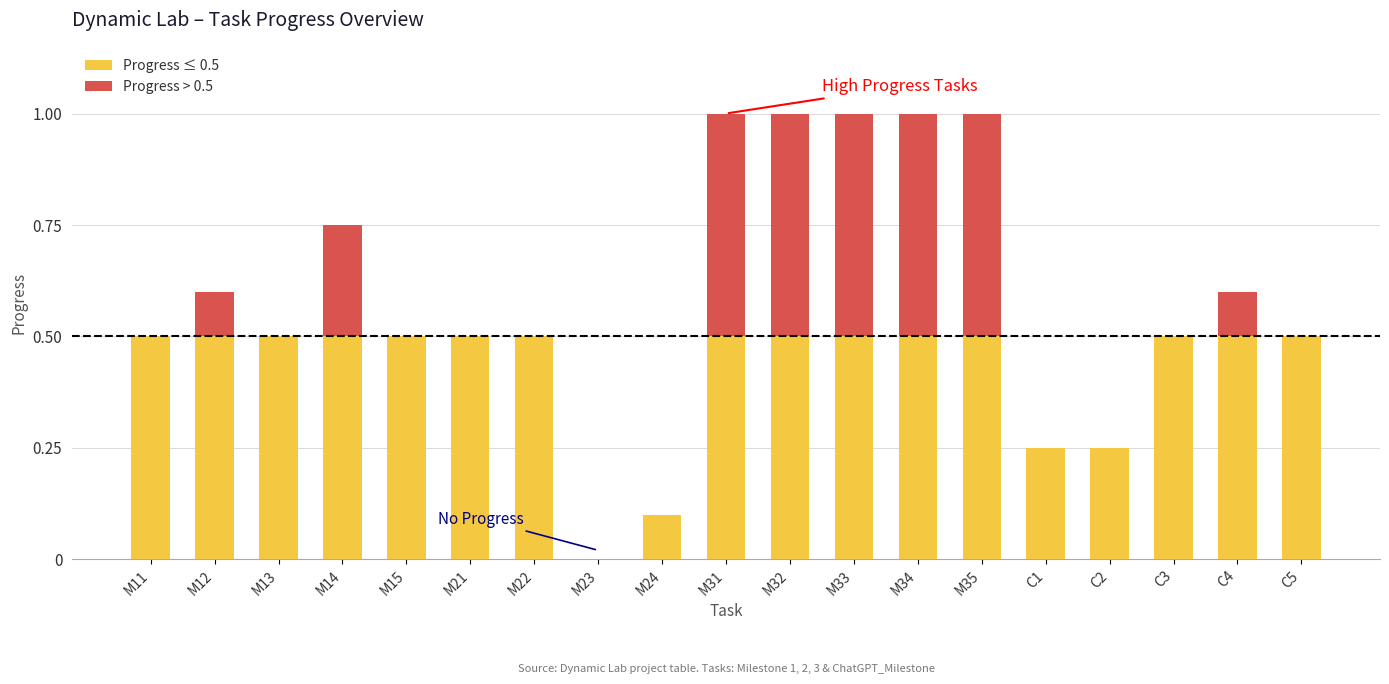

What is the total value across all series at M21?

0.5